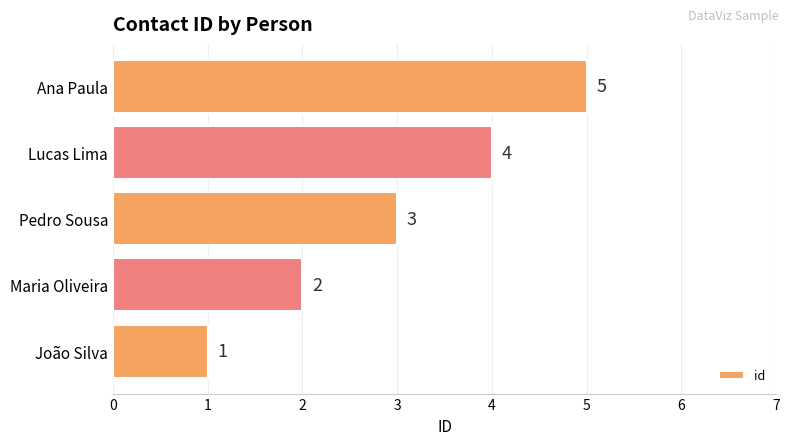

Rank the categories by value from lowest to highest.

João Silva, Maria Oliveira, Pedro Sousa, Lucas Lima, Ana Paula